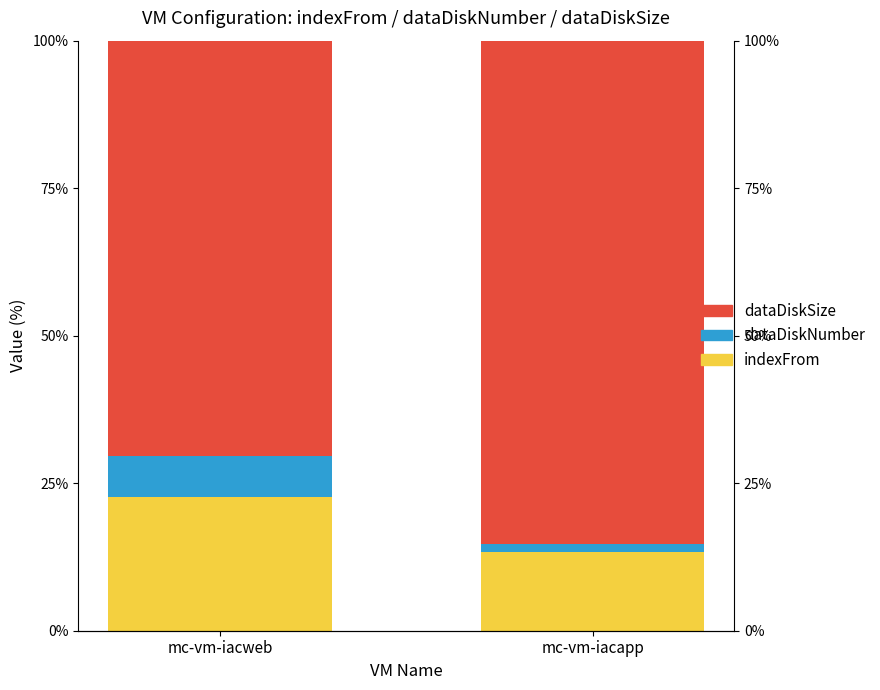

What are all the series names shown in the legend?

indexFrom, dataDiskNumber, dataDiskSize